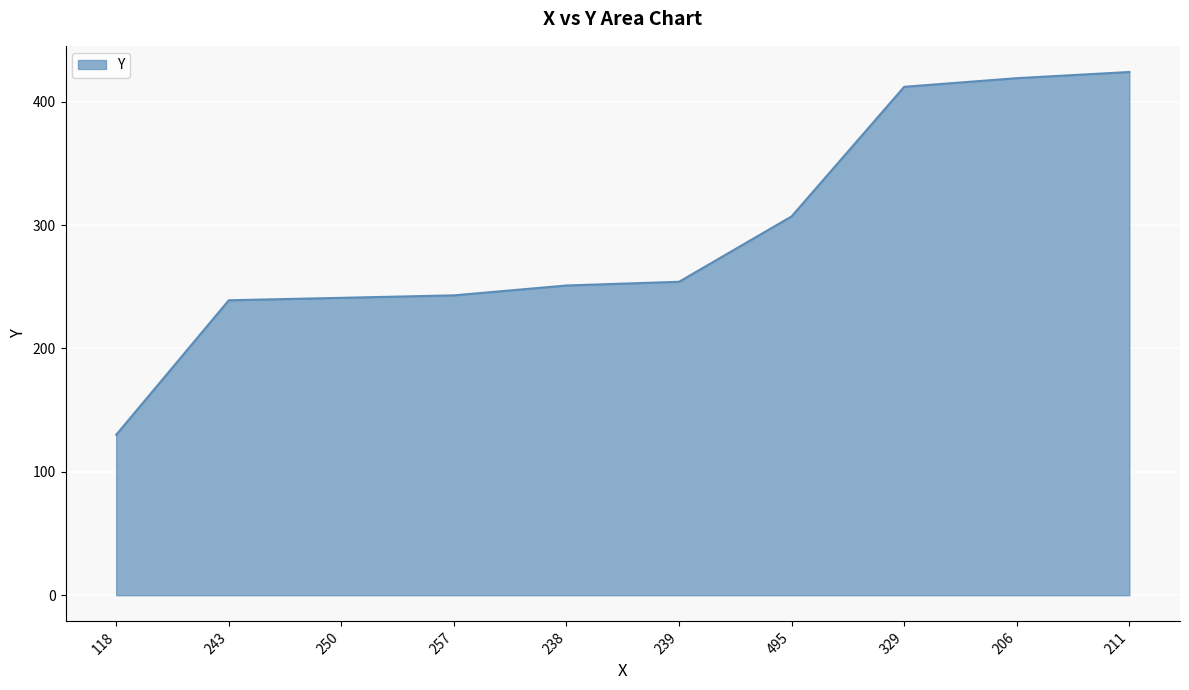

The chart shows a value of 46 at 118. True or false?

False